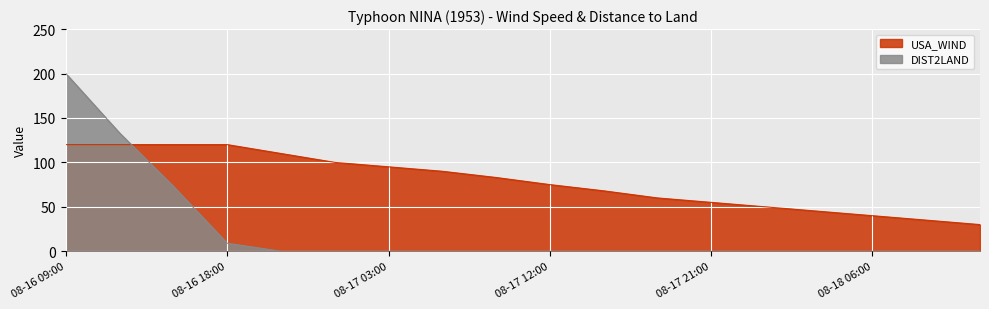

What is the sum of the USA_WIND values at 08-16 21:00 and 08-16 09:00?

230